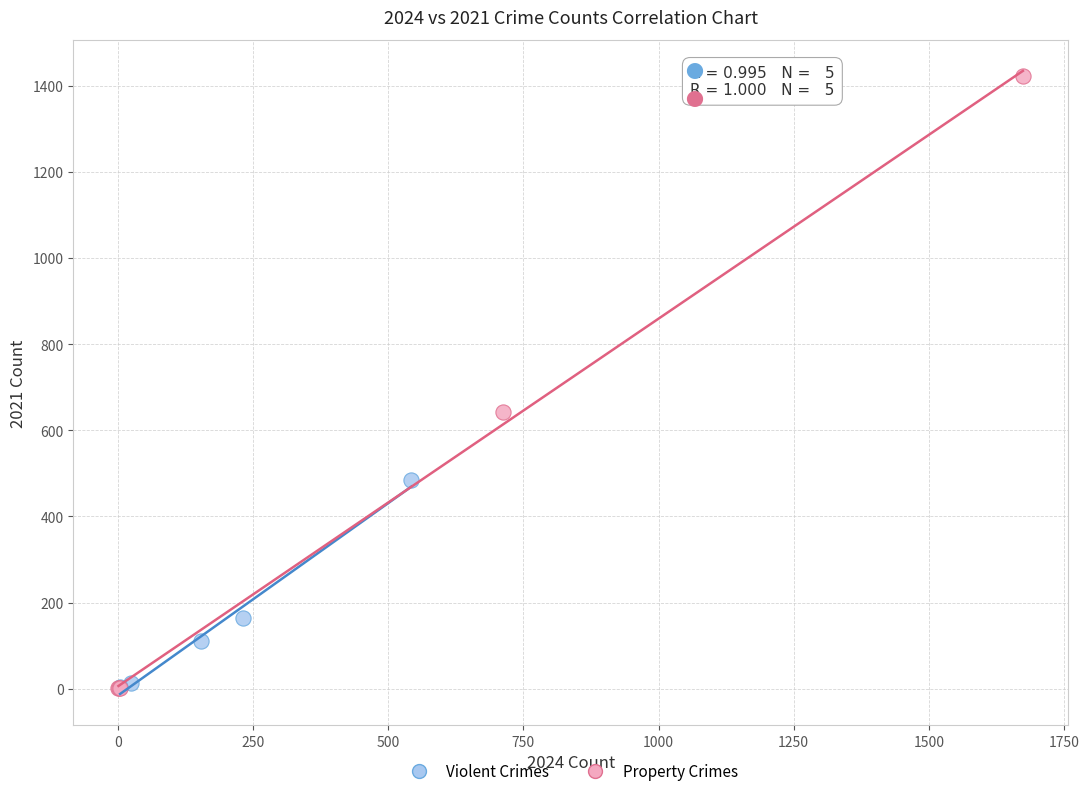

What are all the series names shown in the legend?

Violent Crimes, Property Crimes